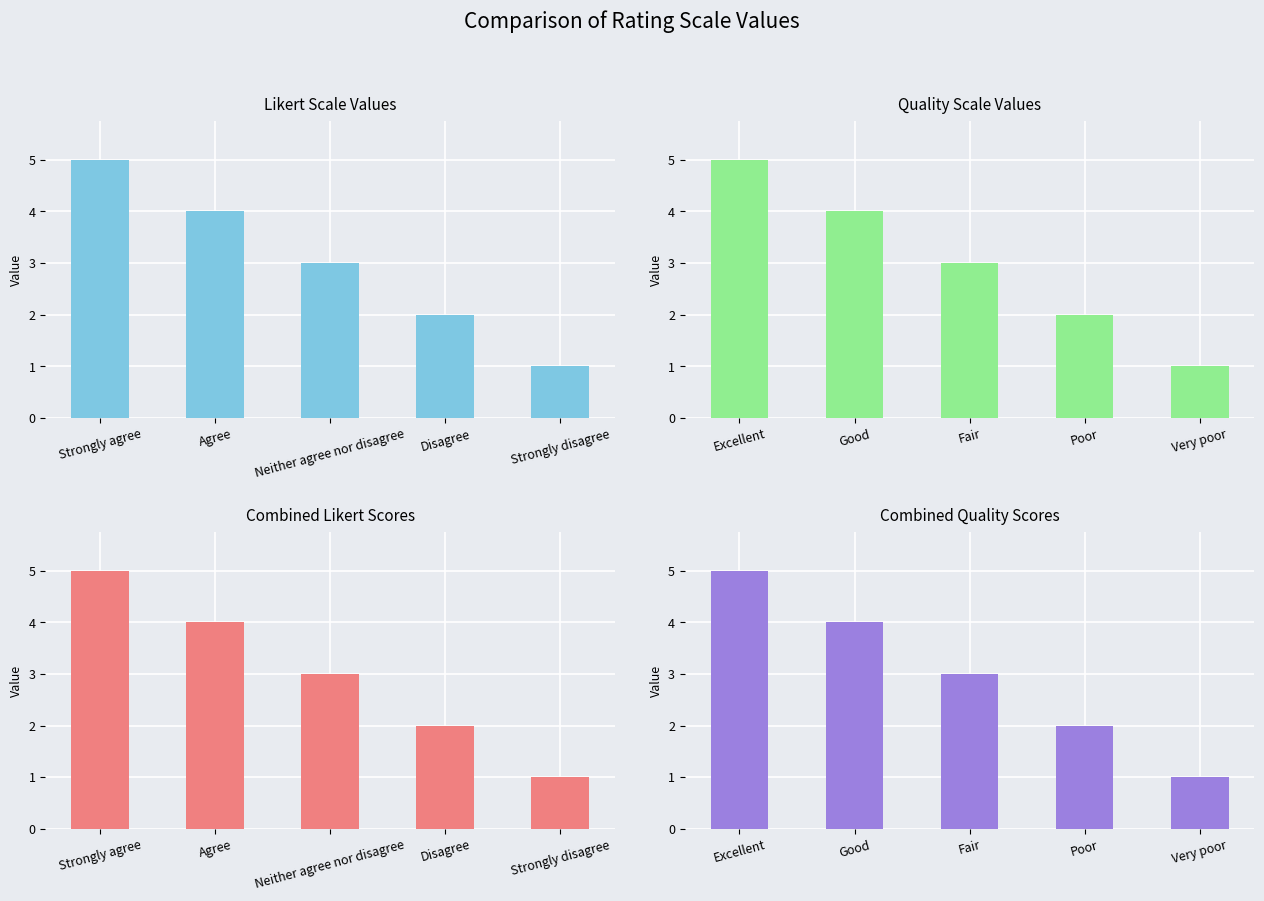

How many data points in Combined Quality Scores are above 3?

2